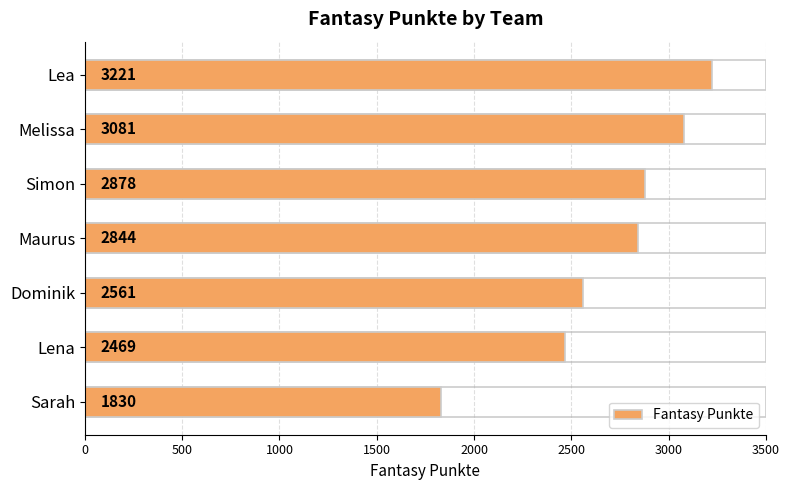

What is the difference between the second highest and minimum values?

1251